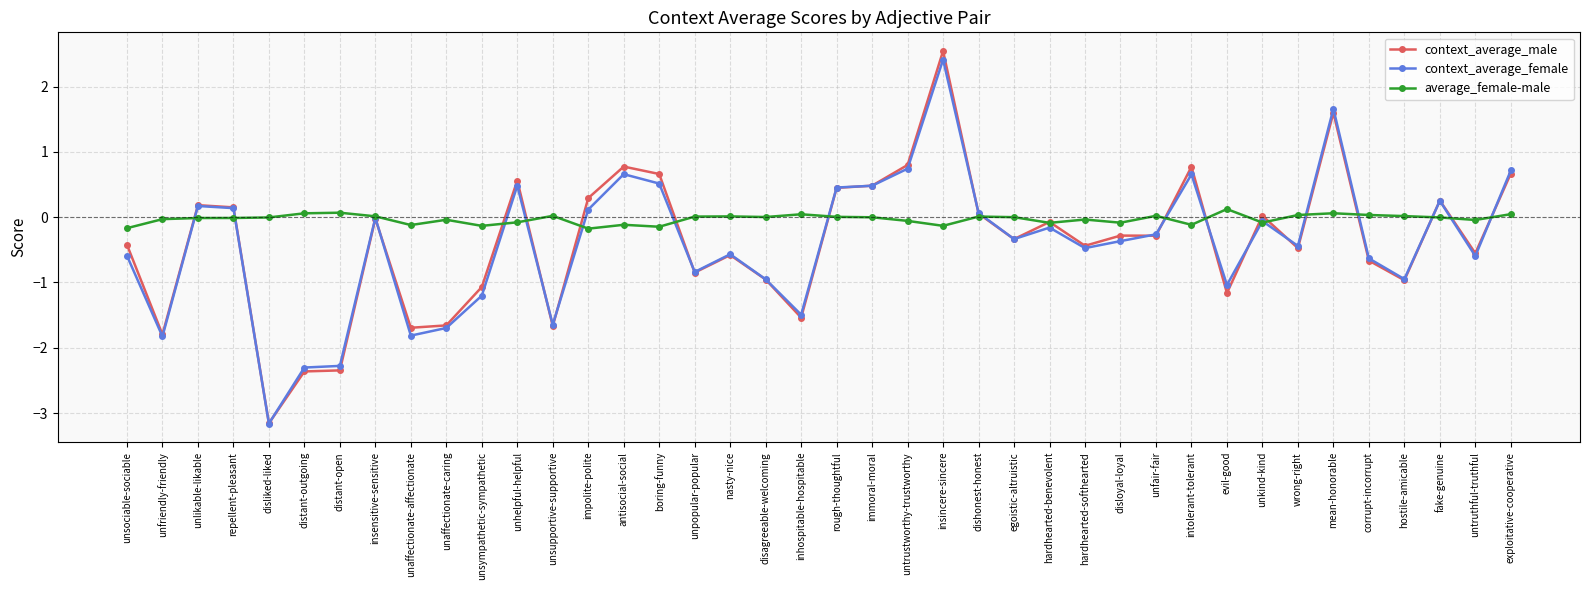

True or false: context_average_male has a value of -0.8 at unpopular-popular.

True